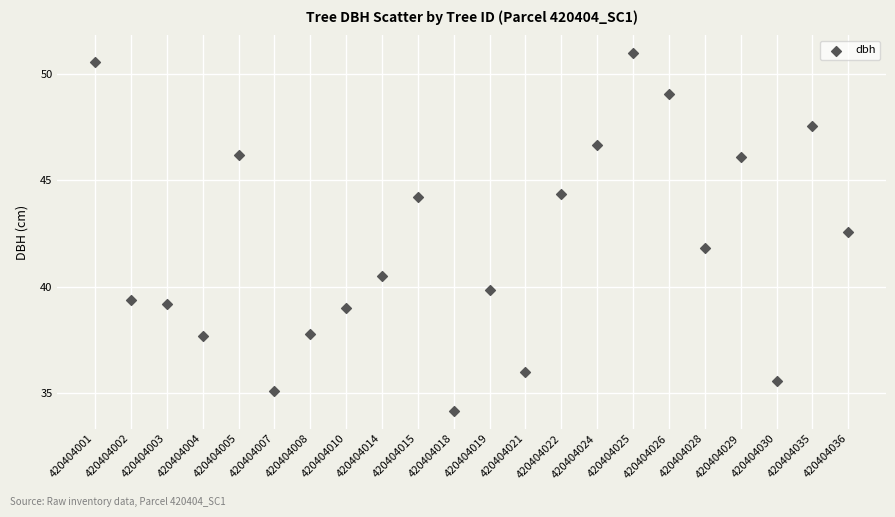

What is the range of Y values (max minus min)?

16.8